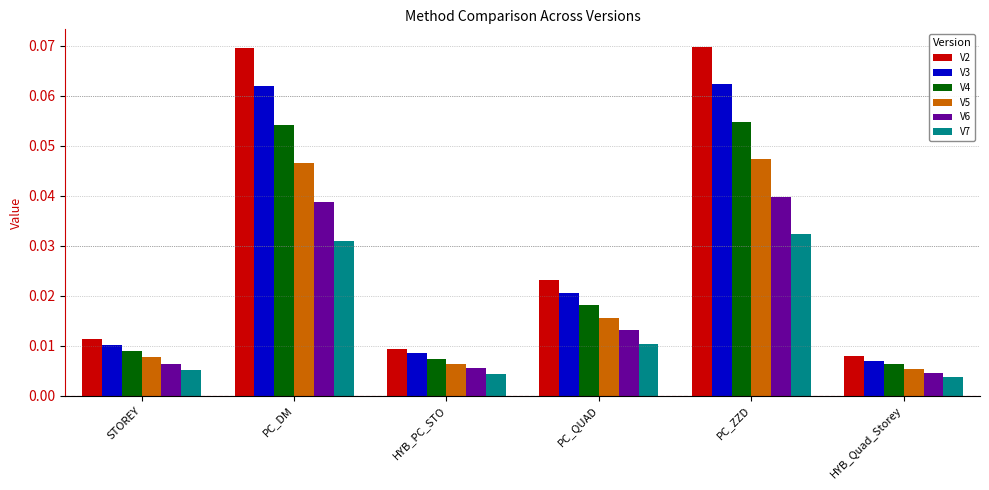

At which label does V4 reach its peak?

PC_ZZD